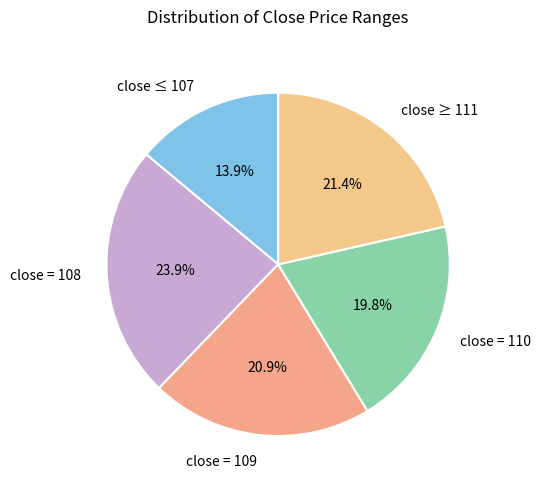

Which category has the smallest portion of the pie?

close ≤ 107